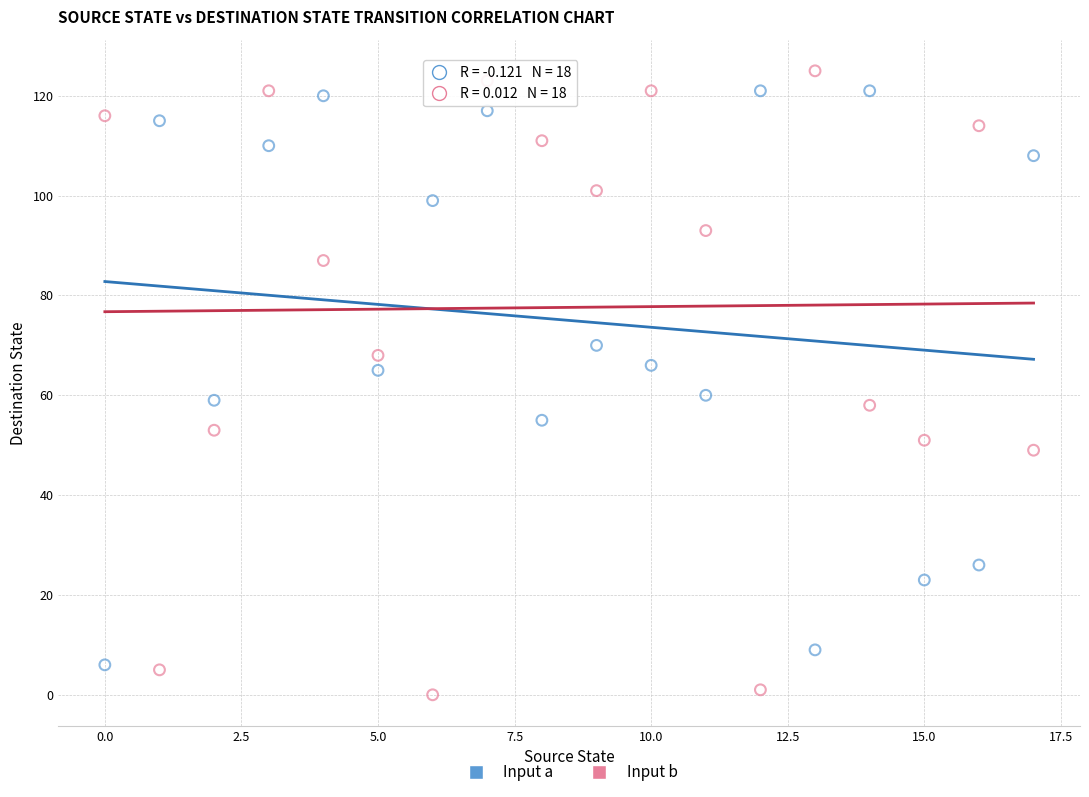

Which series reaches the minimum Y coordinate?

Input b